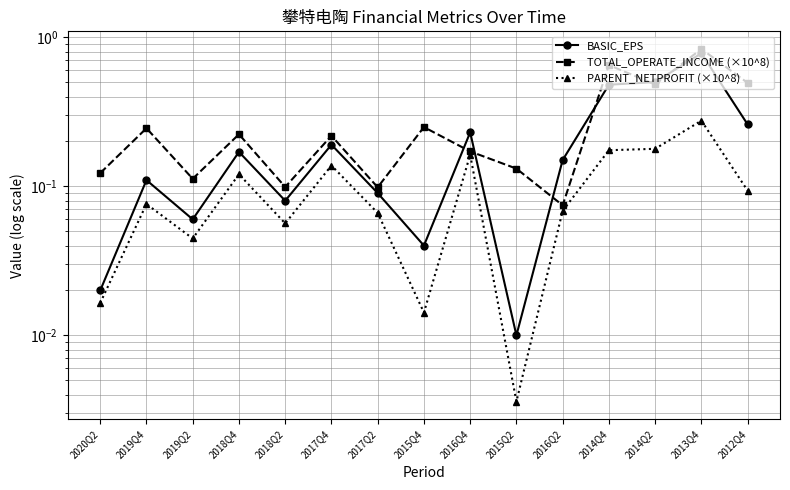

Reading left to right, list all the values displayed in this chart.

BASIC_EPS: 0.0	0.1	0.1	0.2	0.1	0.2	0.1	0.0	0.2	0.0	0.1	0.5	0.5	0.8	0.3
TOTAL_OPERATE_INCOME (×10^8): 0.1	0.2	0.1	0.2	0.1	0.2	0.1	0.2	0.2	0.1	0.1	0.6	0.5	0.8	0.5
PARENT_NETPROFIT (×10^8): 0.0	0.1	0.0	0.1	0.1	0.1	0.1	0.0	0.2	0.0	0.1	0.2	0.2	0.3	0.1